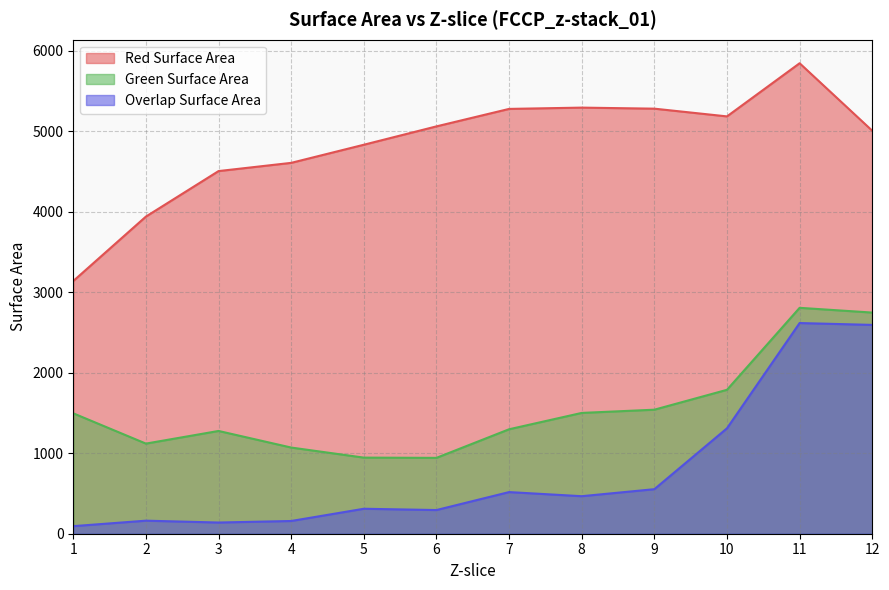

What is the average value of the Overlap Surface Area series?

768